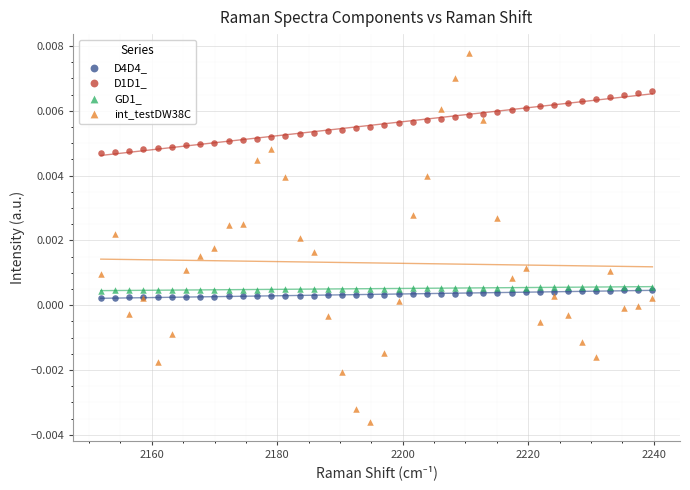

What are all the series names shown in the legend?

D4D4_, D1D1_, GD1_, int_testDW38C